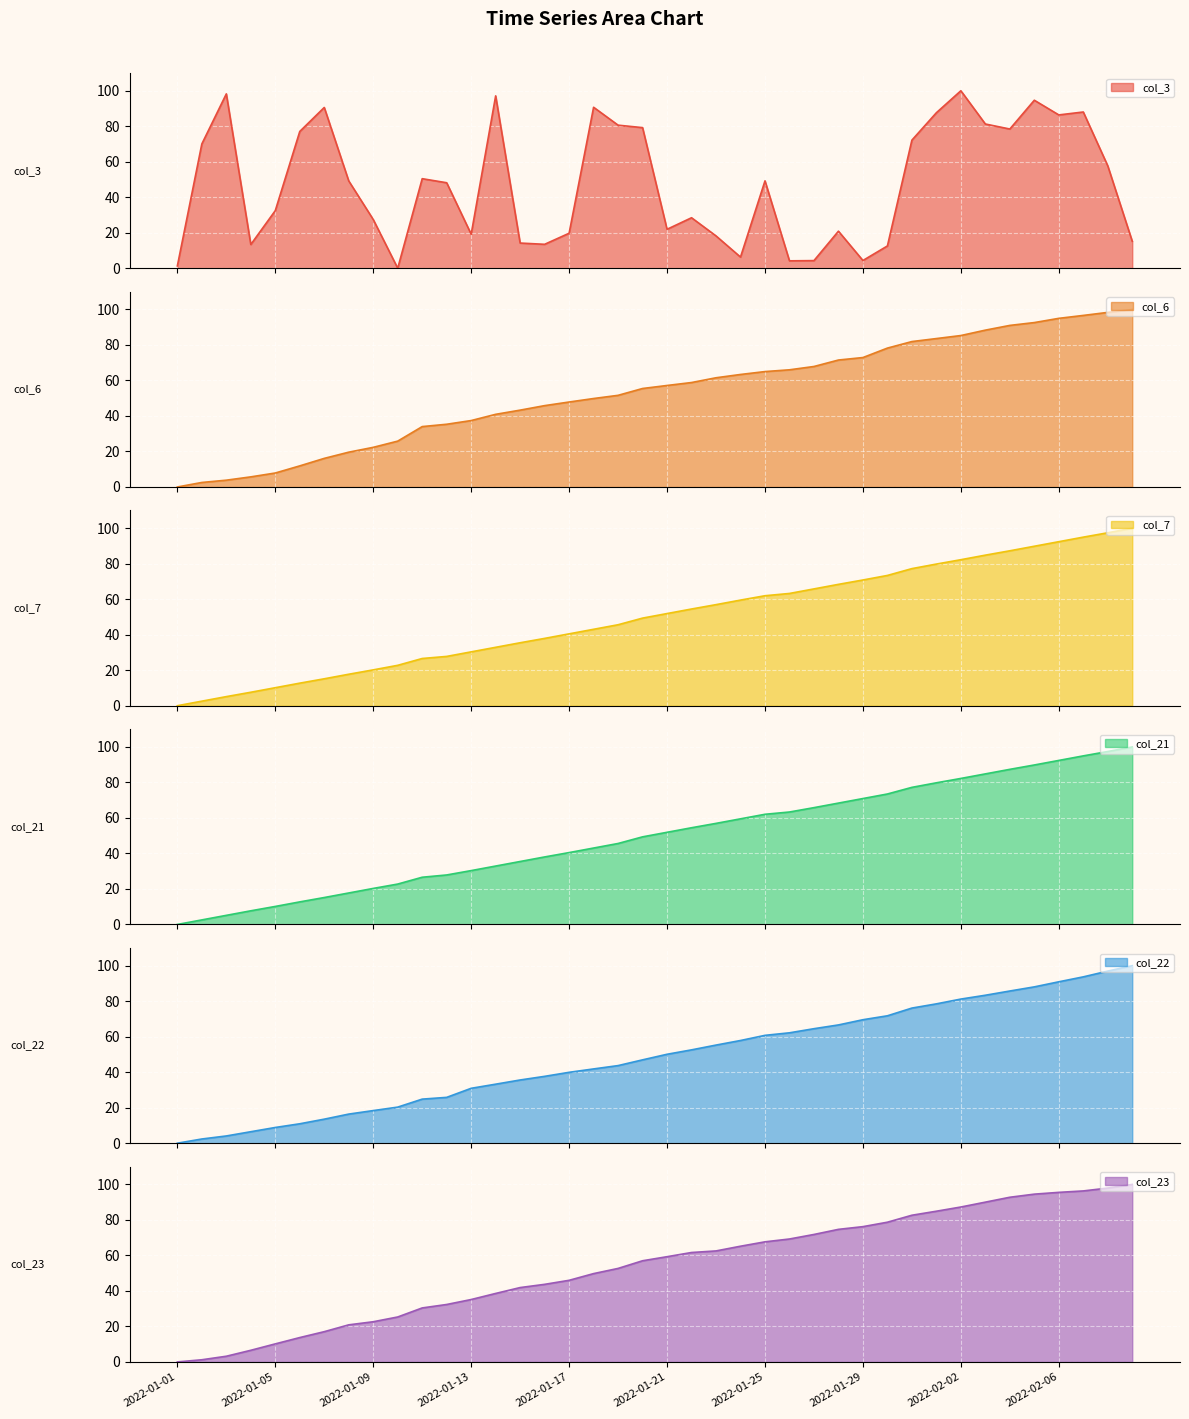

How many intersections are there between col_22 and col_6?

2